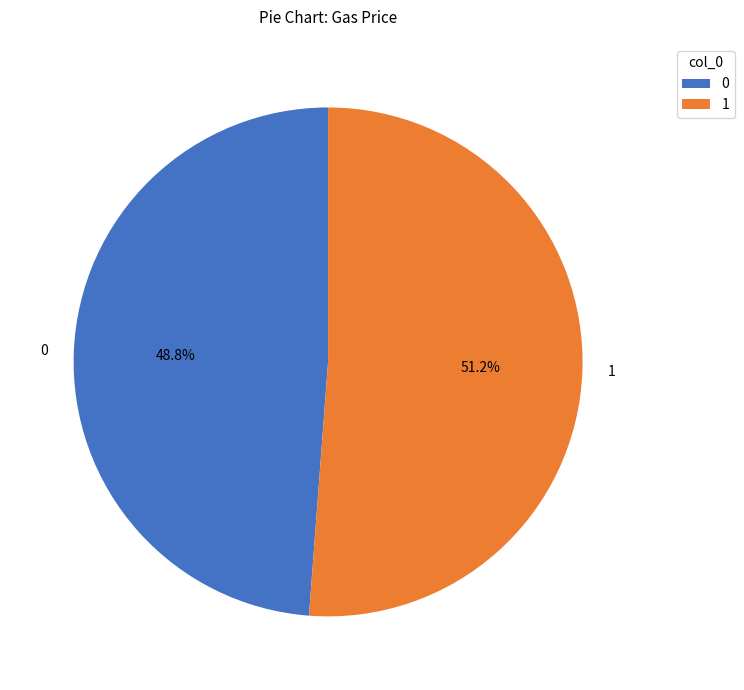

What is the ratio of the value at 0 to the value at 1?

1.0